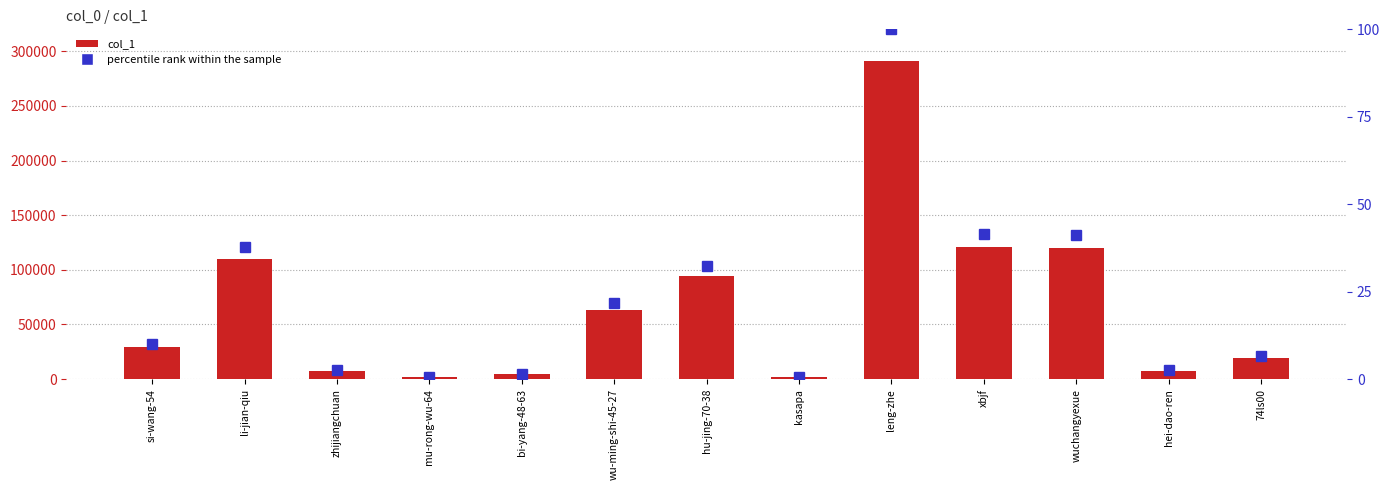

Reading left to right, list all the values displayed in this chart.

col_1: 29178.0	109507.0	7450.0	1972.0	4566.0	63438.0	94192.0	1683.0	290598.0	120691.0	119560.0	7775.0	19444.0
percentile rank within the sample: 10.0	37.7	2.6	0.7	1.6	21.8	32.4	0.6	100.0	41.5	41.1	2.7	6.7